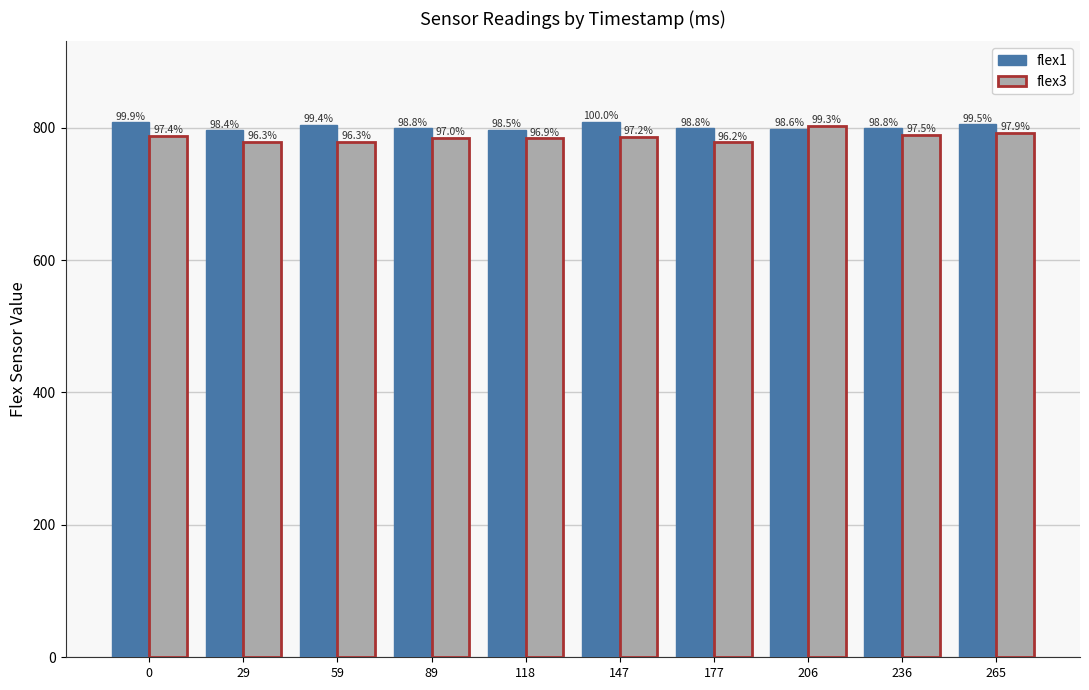

Which series has the widest spread of values?

flex3